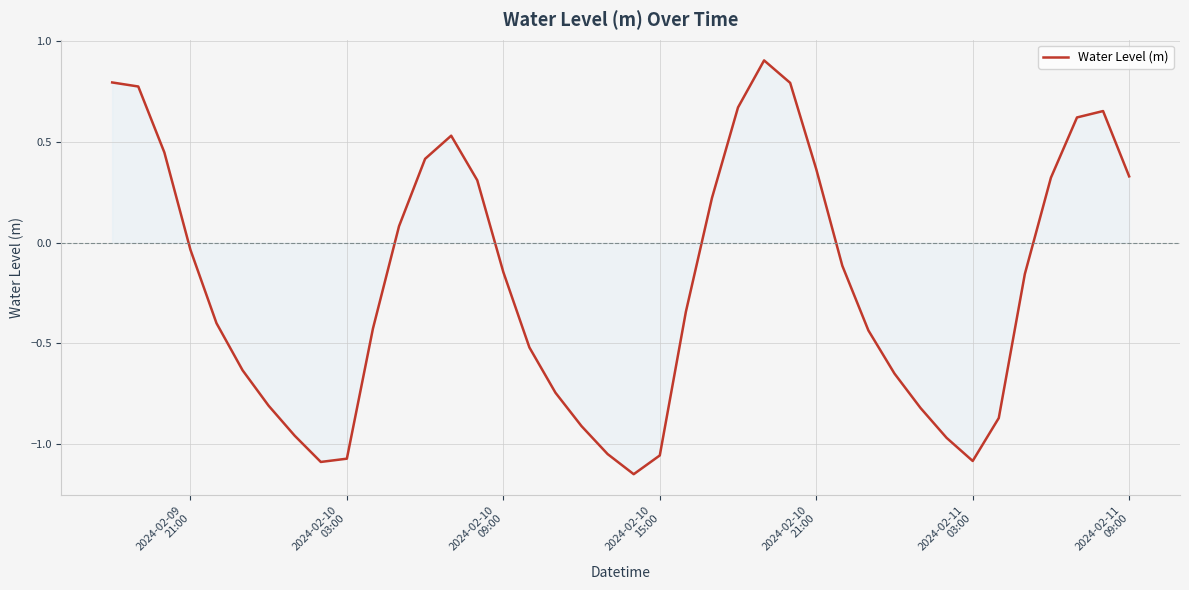

What is the difference between the maximum and minimum values?

2.1